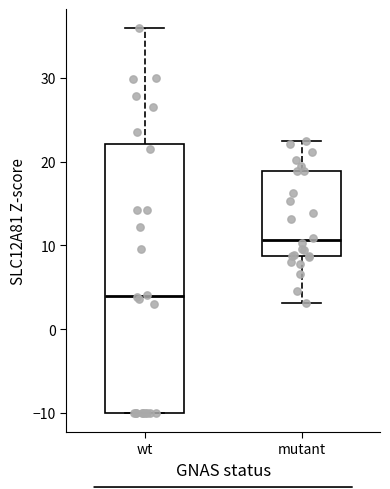

Comparing the boxes themselves (not the whiskers), which one is the tallest?

wt